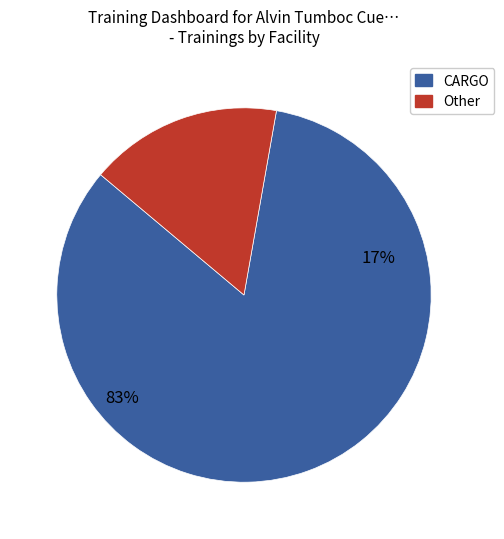

To the nearest percent, what percentage of the pie is Other?

17%